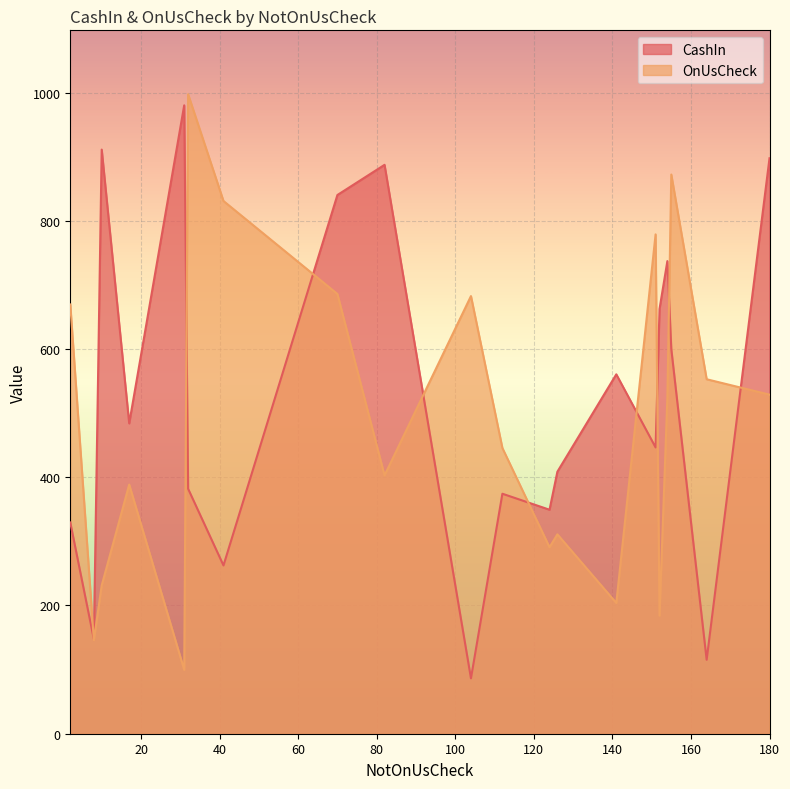

Between 155 and 141, which series saw the biggest shift?

OnUsCheck